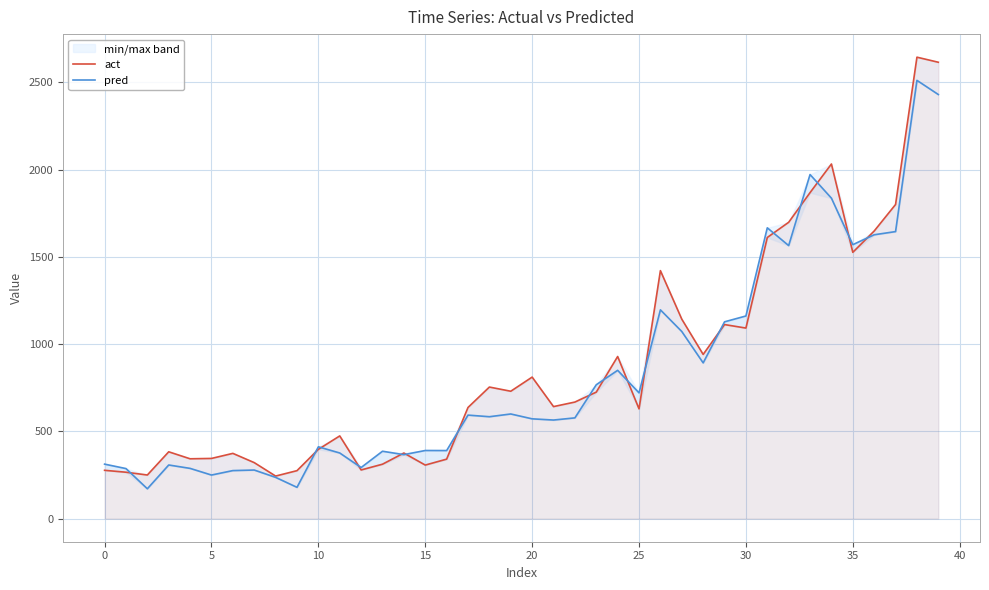

At which category is the sum across all series the highest?

38